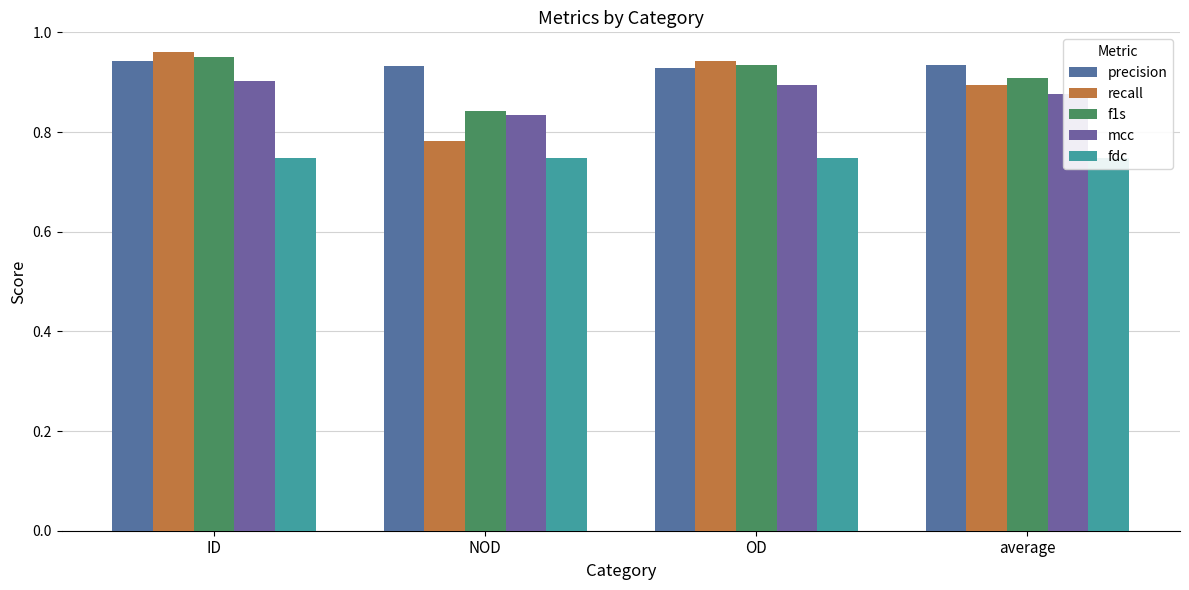

The fdc series shows 0.4 at OD. True or false?

False